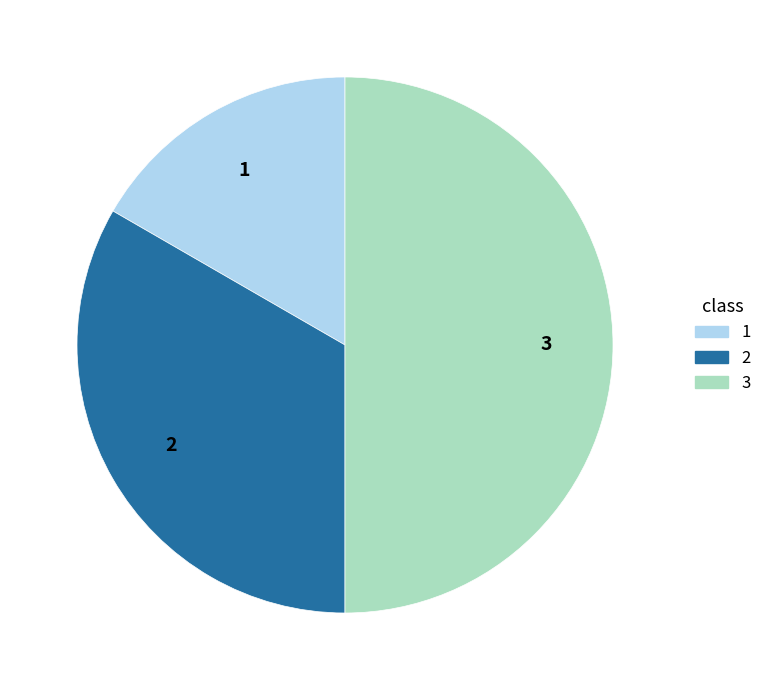

What is the largest slice in the pie chart?

3